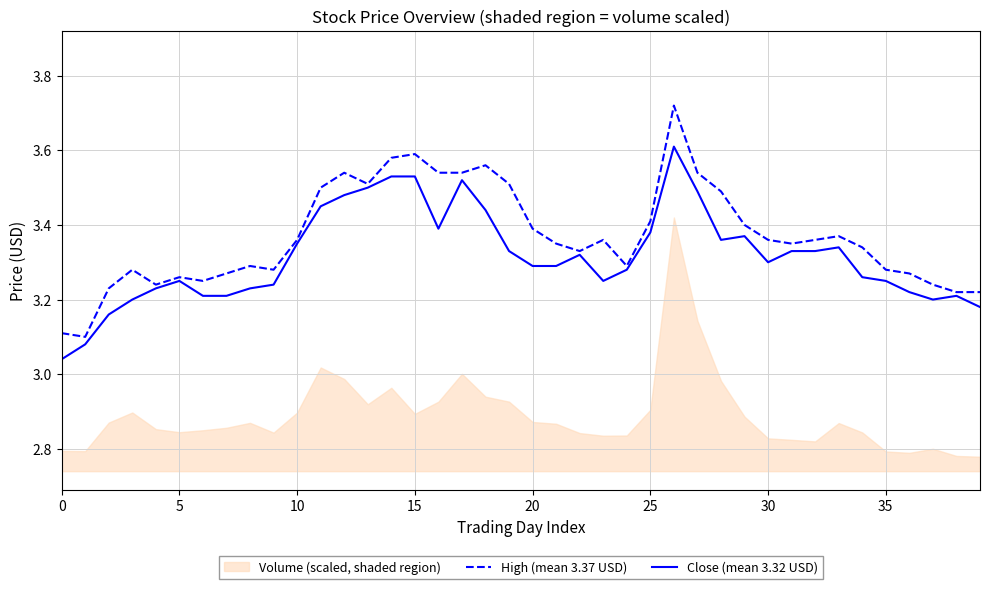

True or false: High (mean 3.37 USD) has a value of 5.5 at 30.

False